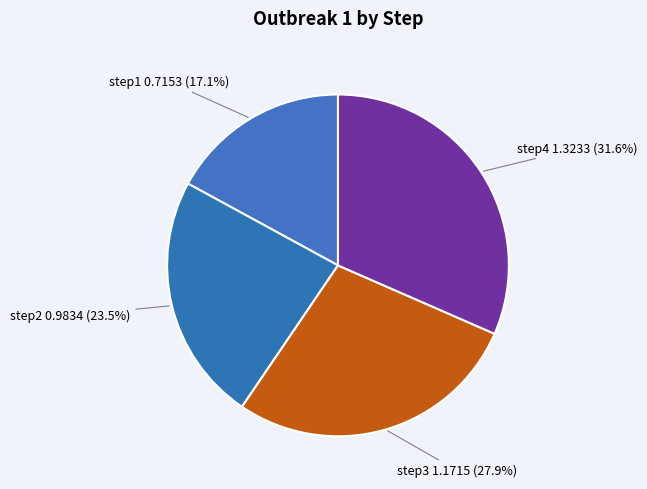

Which category has the smallest portion of the pie?

step1